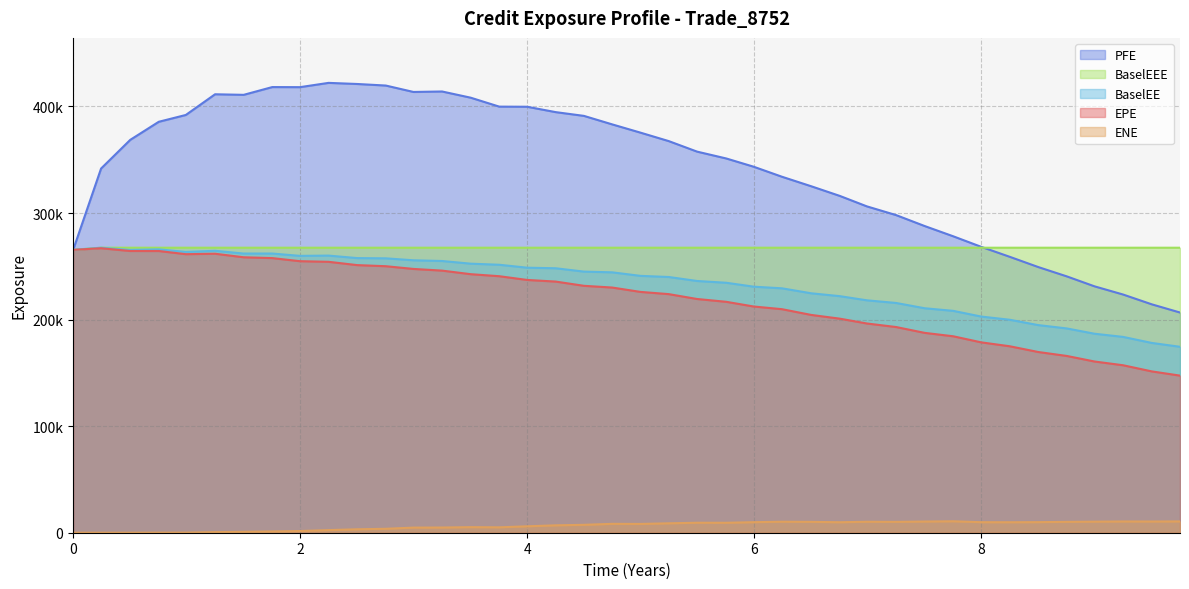

What is the difference between the PFE values at 0.245902 and 4.25137?

52945.0